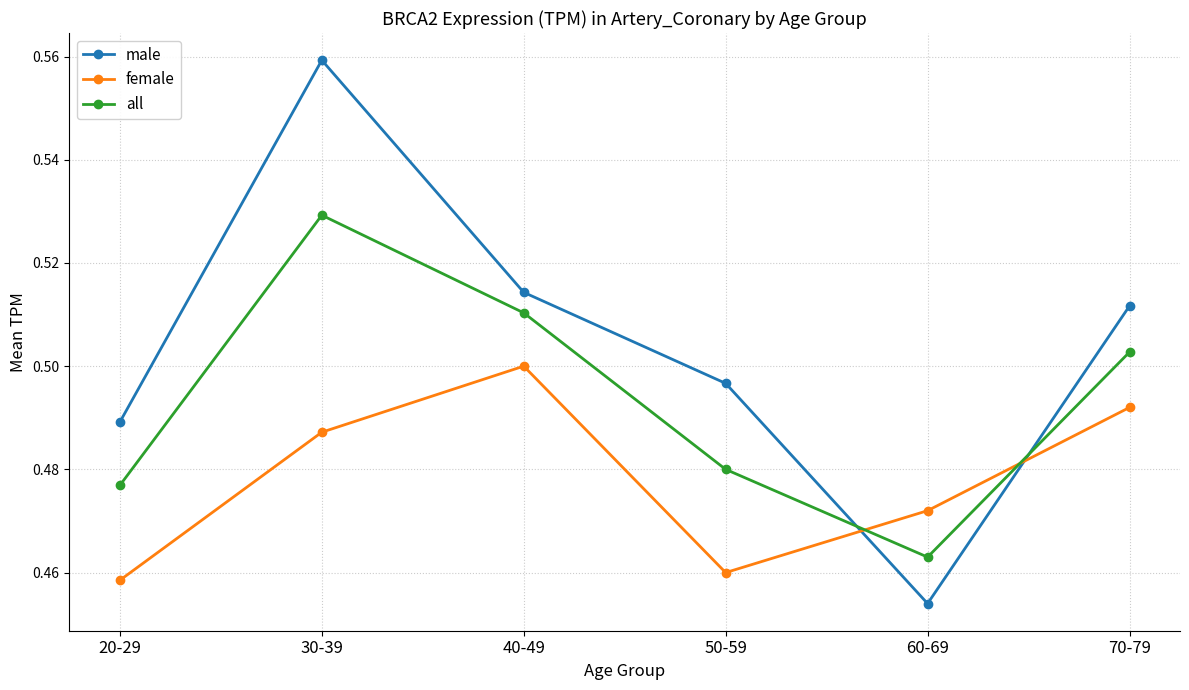

What is the label of the 4th point from the left?

50-59